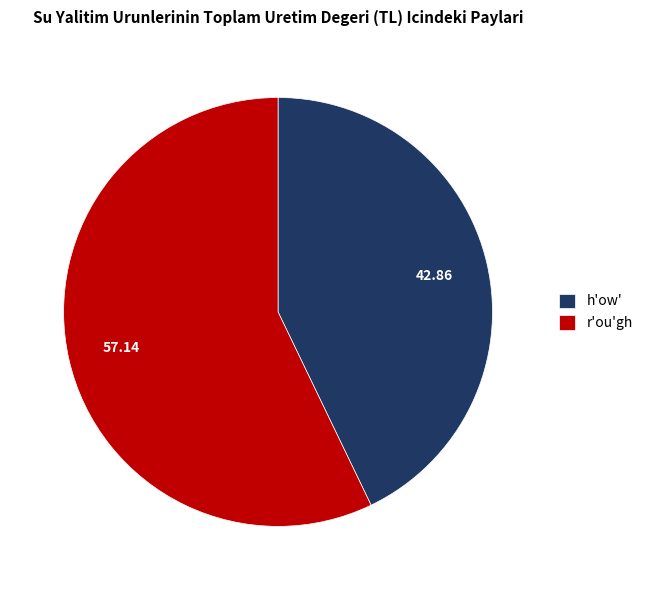

How many segments does this pie chart have?

2